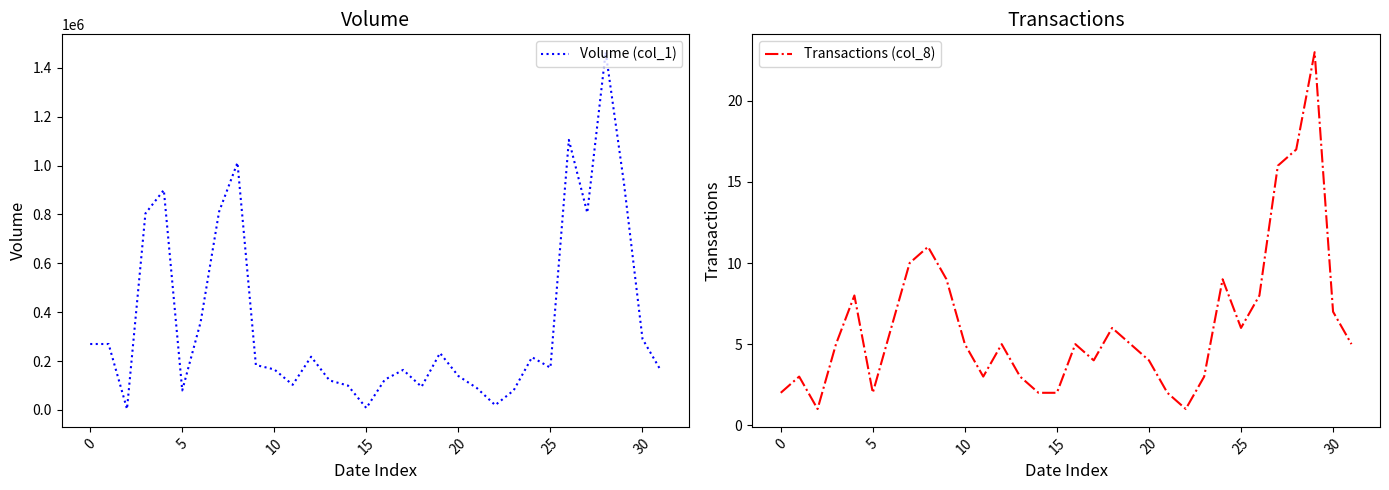

What is the sum of all Transactions (col_8) values?

198